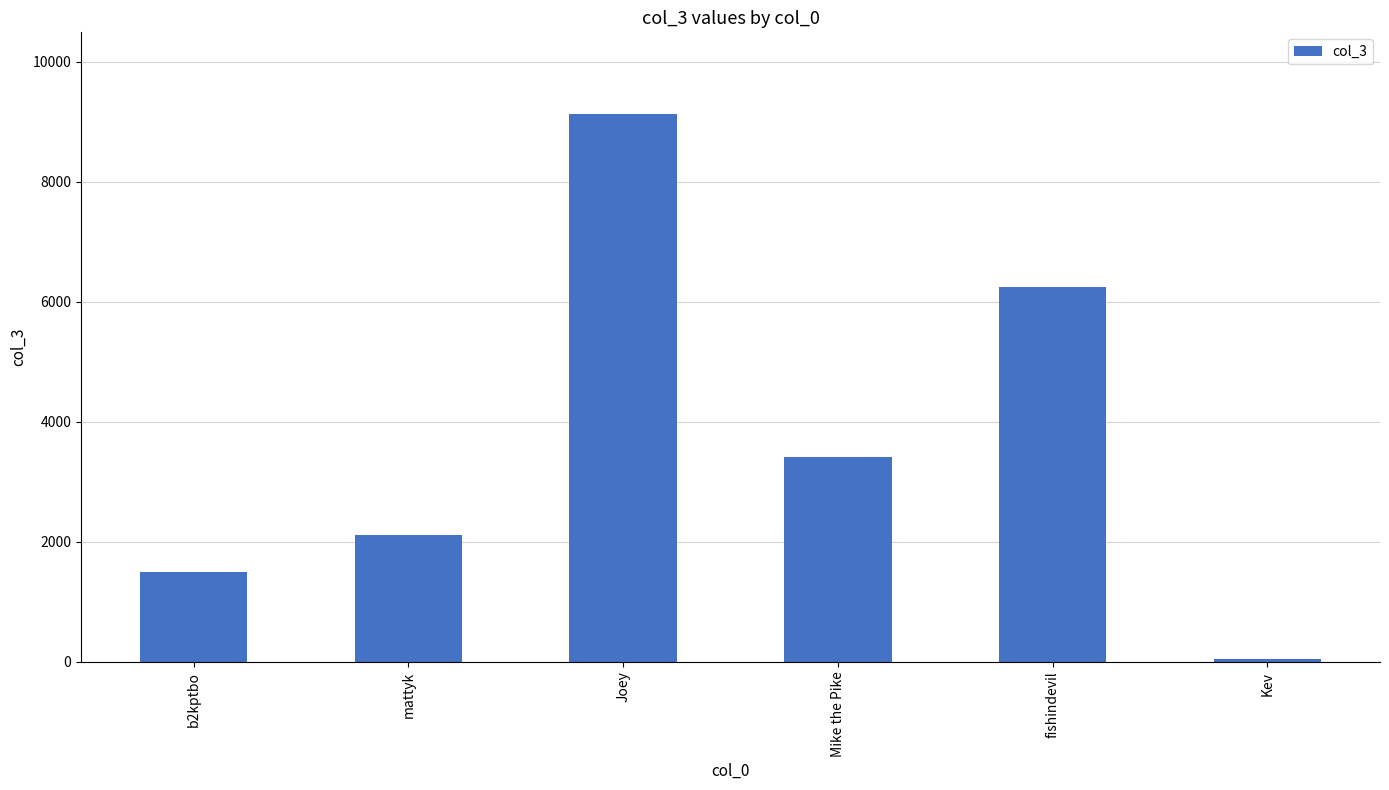

What is the sum of all values?

22466